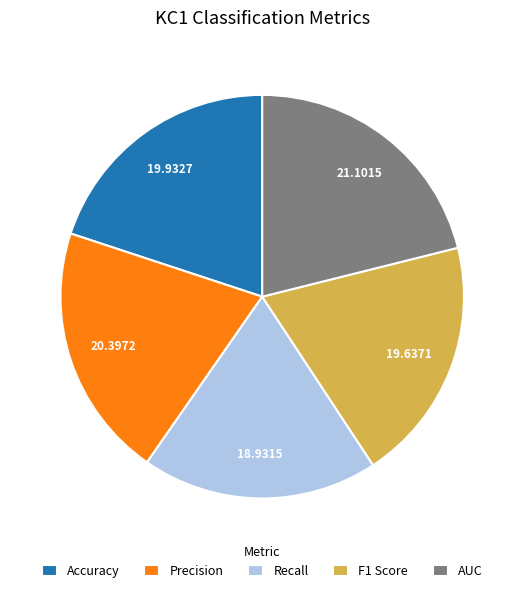

Combined, do Recall and Precision account for over 50%?

No